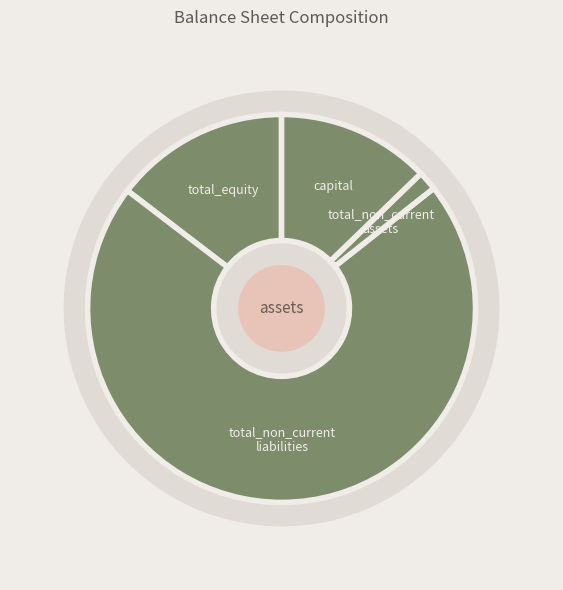

Count the number of slices in the pie.

4